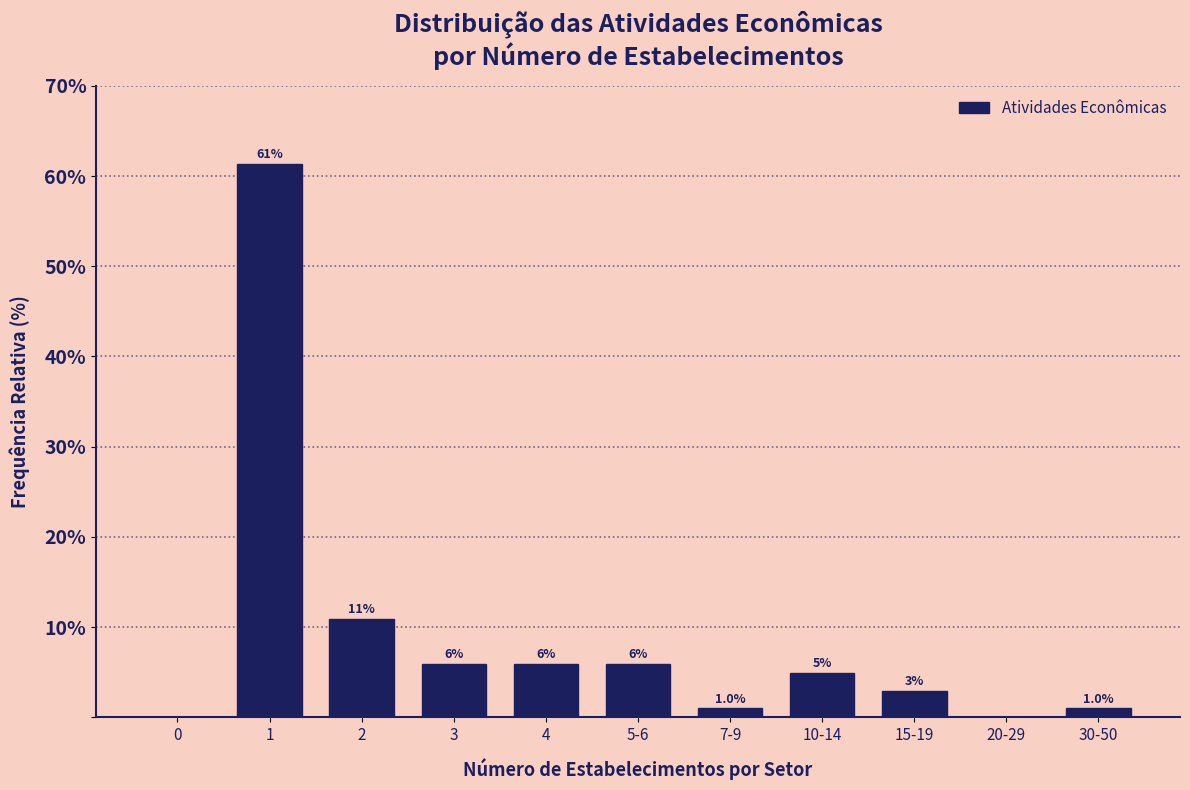

Are the bars horizontal?

No